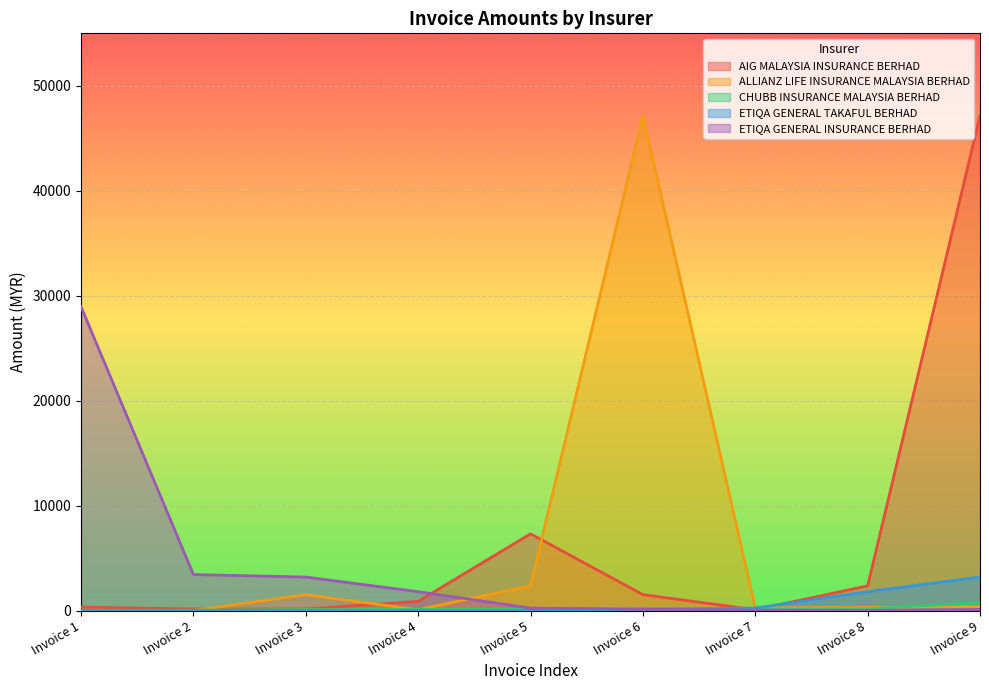

How many values in the ETIQA GENERAL INSURANCE BERHAD series are below 238?

4